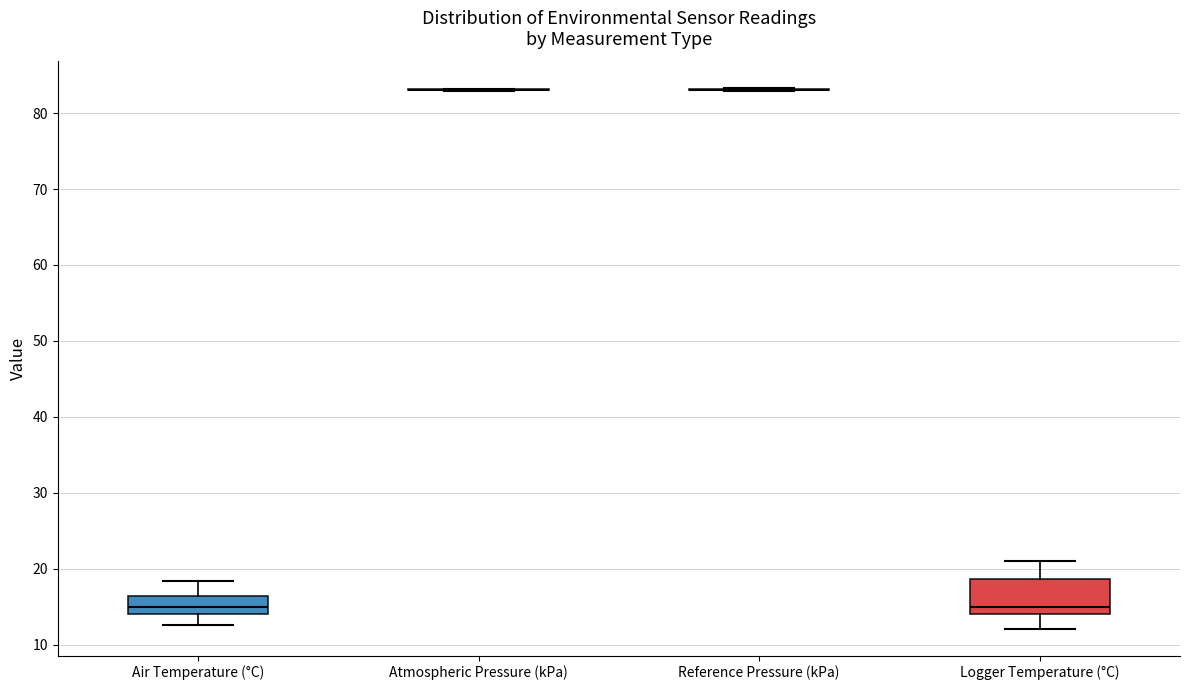

Reading left to right, read every box against the y-axis: the position of its median line, the range the box covers, and the ends of its whiskers. The values are not printed on the chart, so give them approximately, as read against the axis.

Air Temperature (°C): median 15, box 14 to 16, whiskers 13 to 18
Atmospheric Pressure (kPa): box collapsed to a line at 83, whiskers 83 to 83
Reference Pressure (kPa): box collapsed to a line at 83, whiskers 83 to 83
Logger Temperature (°C): median 15, box 14 to 19, whiskers 12 to 21